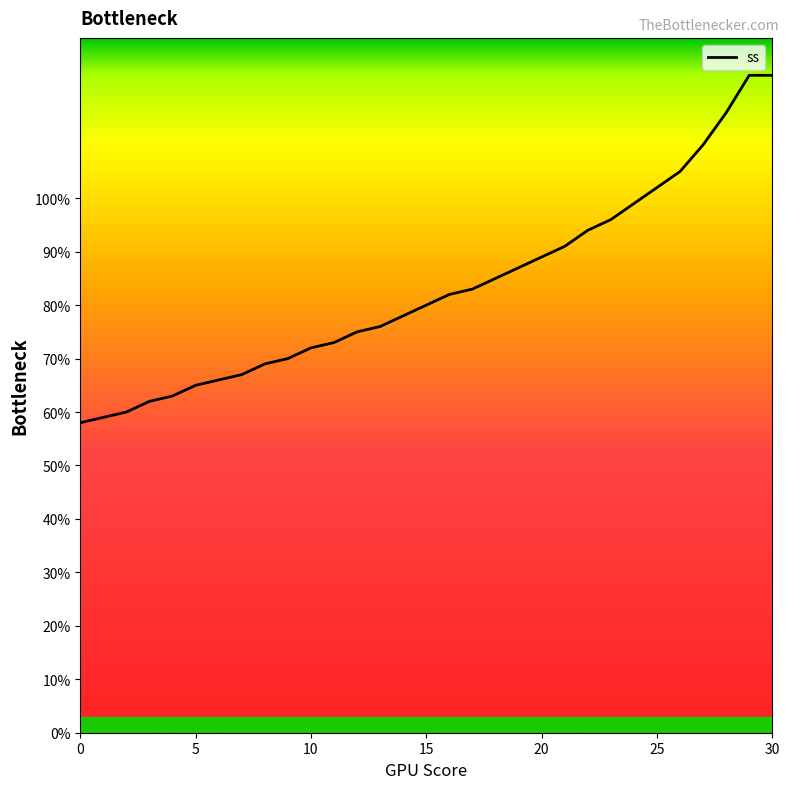

What is the difference between the maximum and second lowest values?

64